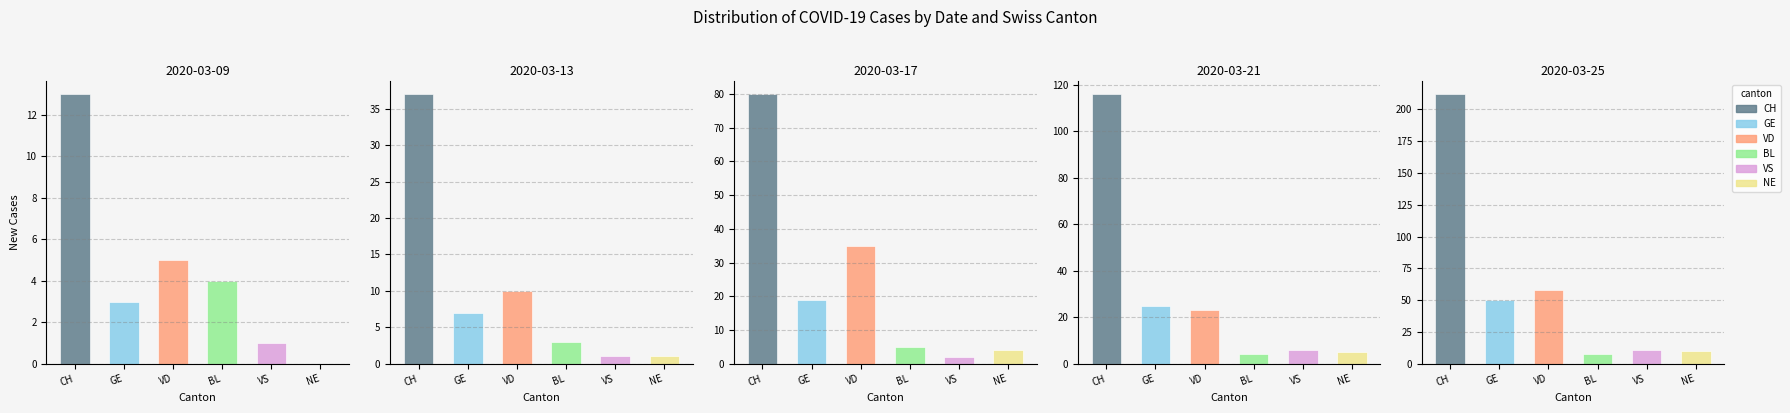

Which series has the largest total across all categories?

CH